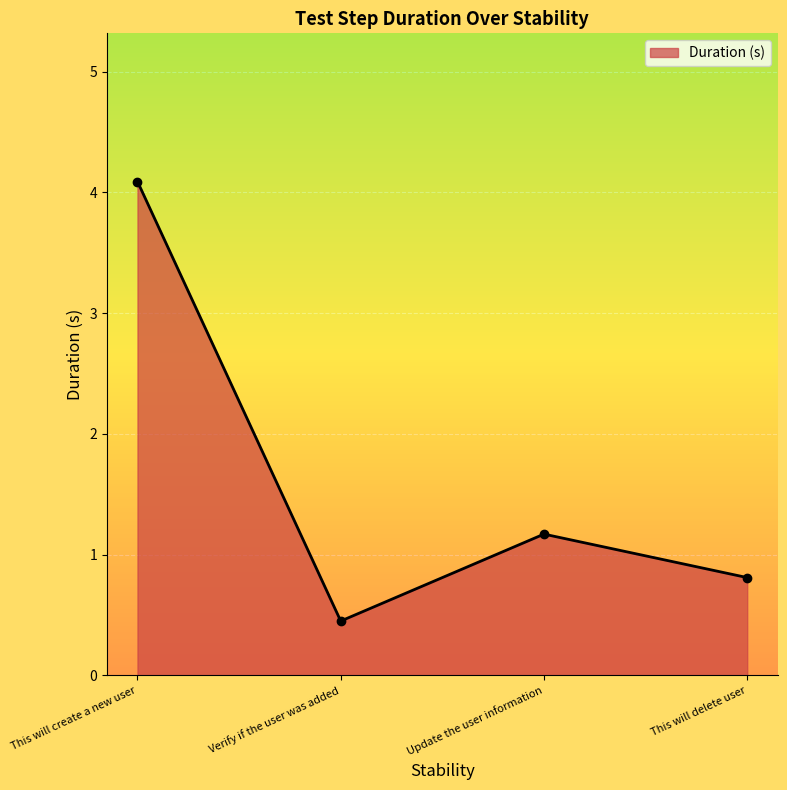

How many interior local valleys (lower than both neighbors) does the data have?

1